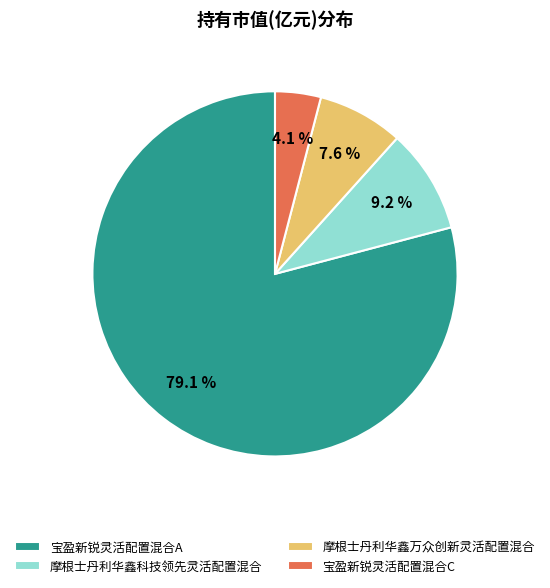

Between 宝盈新锐灵活配置混合C and 宝盈新锐灵活配置混合A, which is larger?

宝盈新锐灵活配置混合A